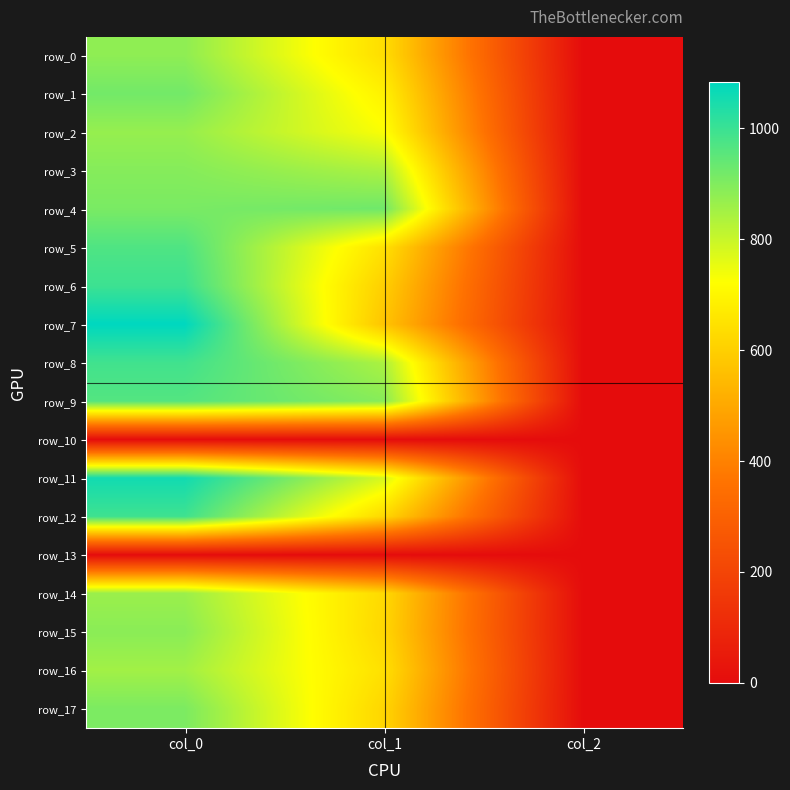

Where is row_2 nearest to the value 436?

col_1